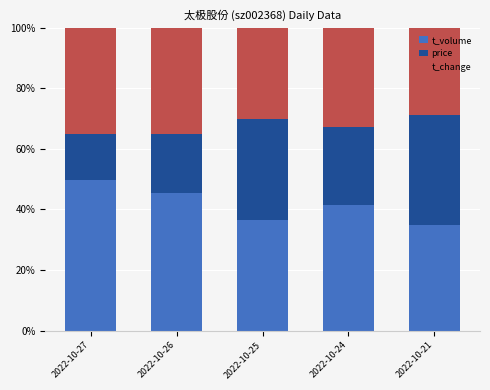

At which label does t_volume reach its peak?

2022-10-27